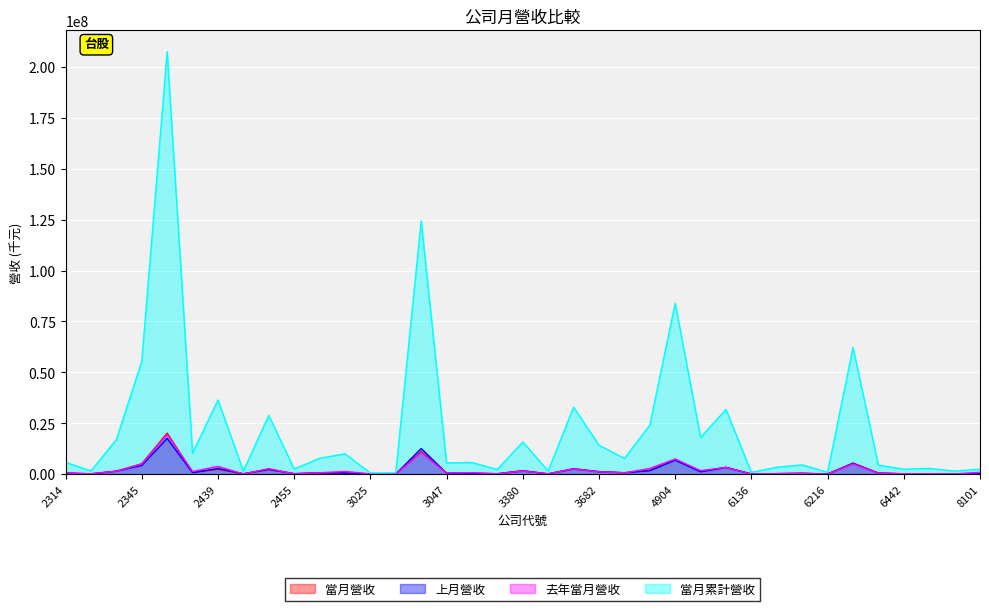

What is the difference between the maximum and minimum values in the 上月營收 series?

17527827